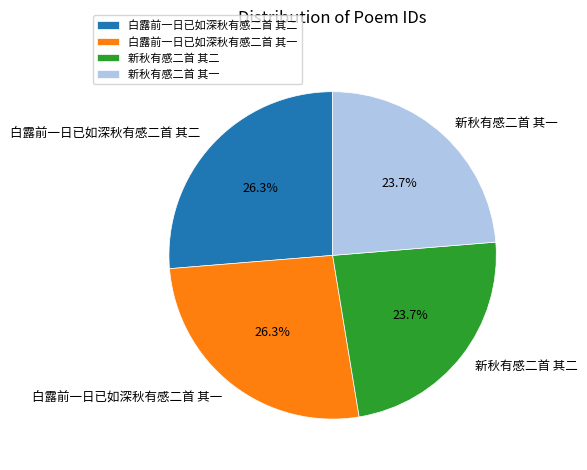

Does 白露前一日已如深秋有感二首 其一 account for over 50% of the chart?

No